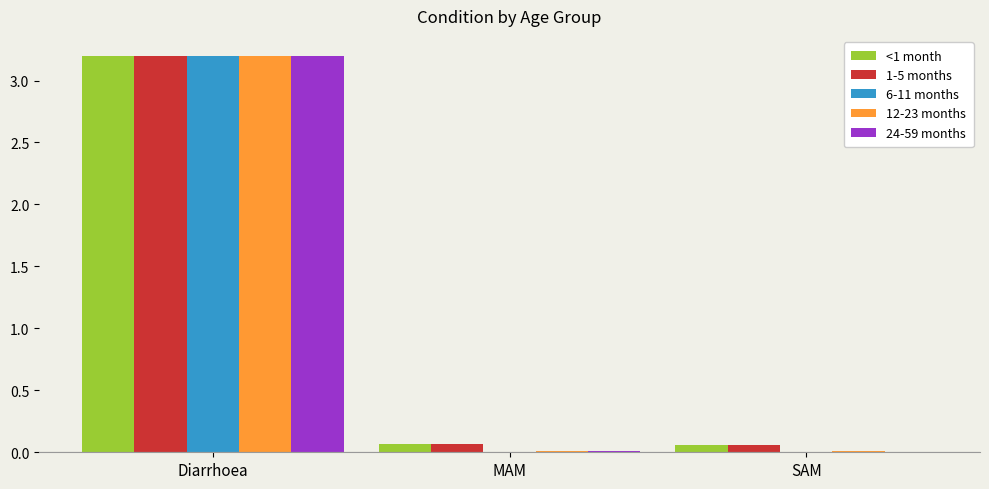

True or false: 12-23 months has a value of 3.2 at Diarrhoea.

True